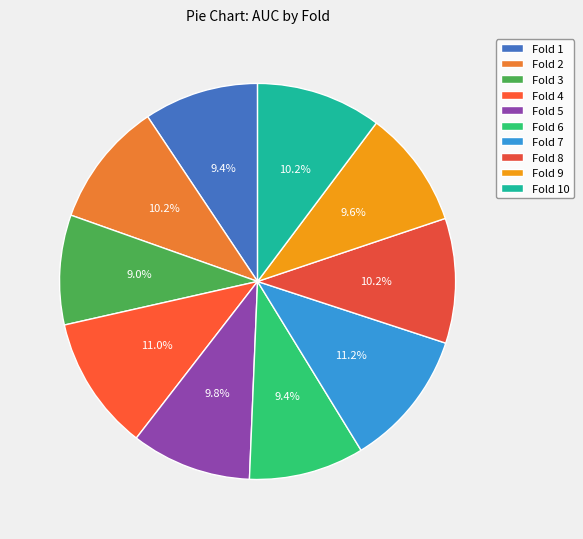

Count the number of slices in the pie.

10